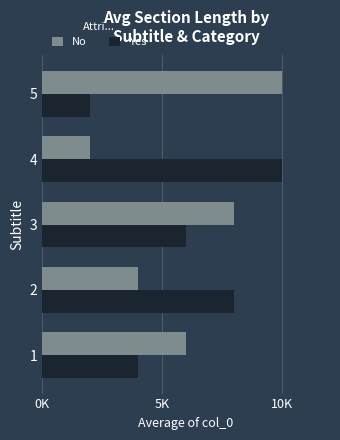

What is the value of the Yes bar at the 4th from the left?

10000